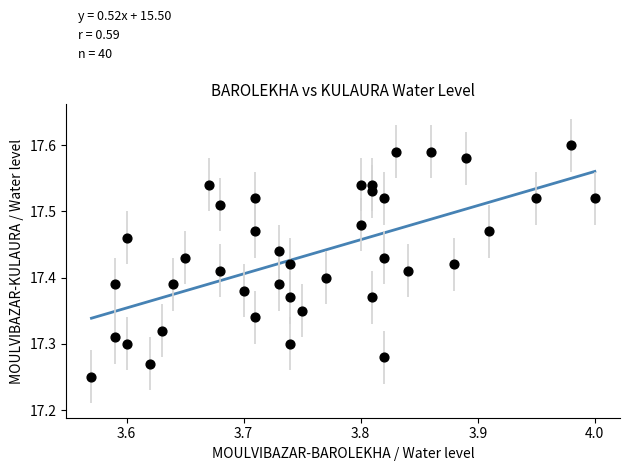

What is the range of X values (max minus min)?

0.4